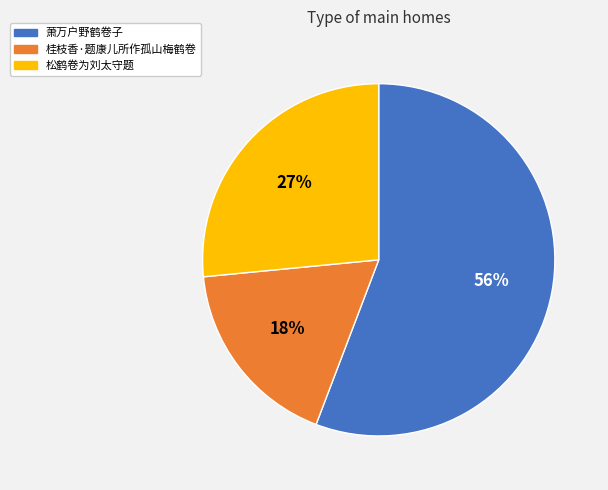

To the nearest percent, what is the difference between the 松鹤卷为刘太守题 and 桂枝香·题康儿所作孤山梅鹤卷 slice percentages?

9%